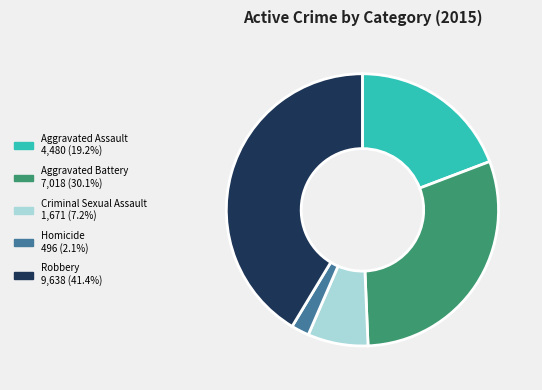

Is Homicide the majority of the pie?

No